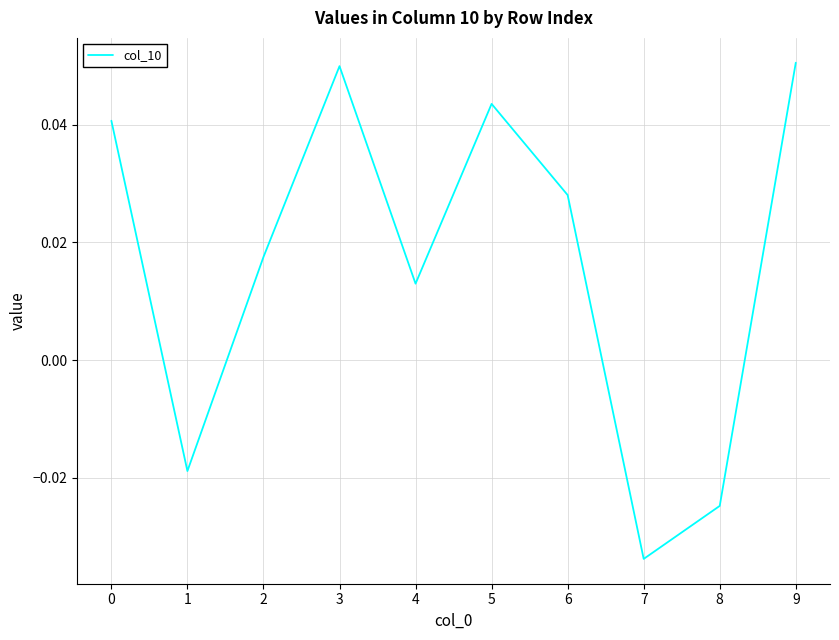

How many categories are shown in the chart?

10